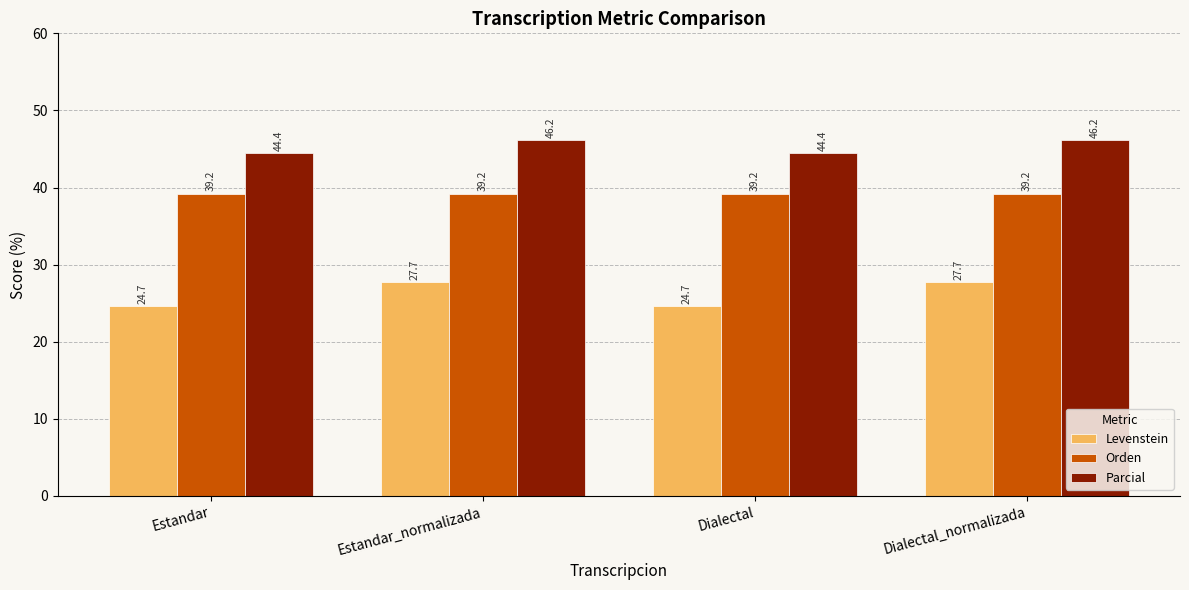

What is the maximum value for Orden?

39.2